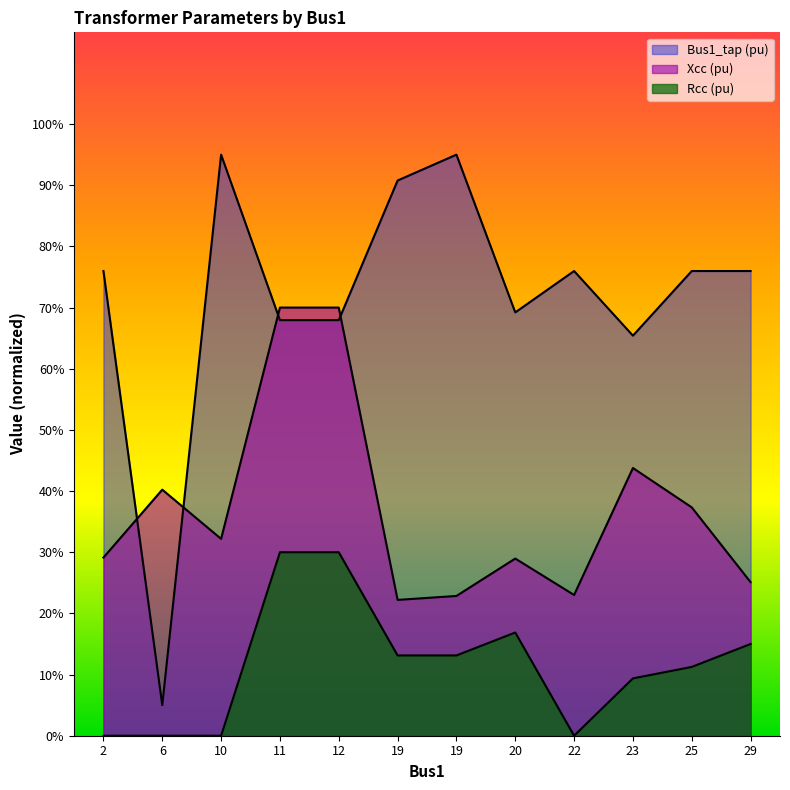

Which series has the largest total across all categories?

Bus1_tap (pu)